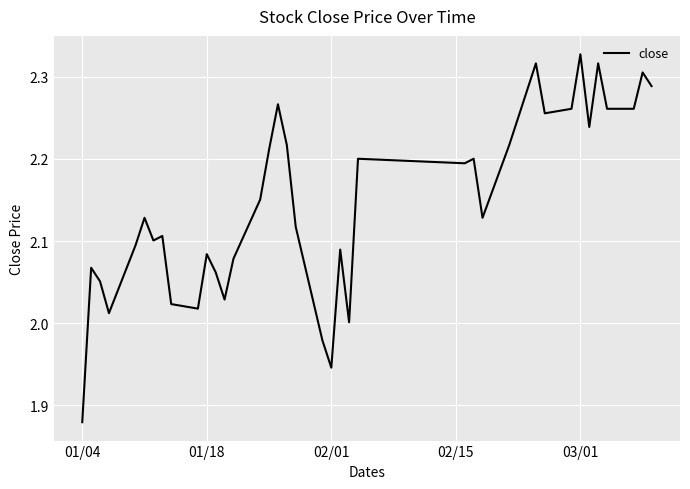

What is the difference between the maximum and minimum values?

0.4